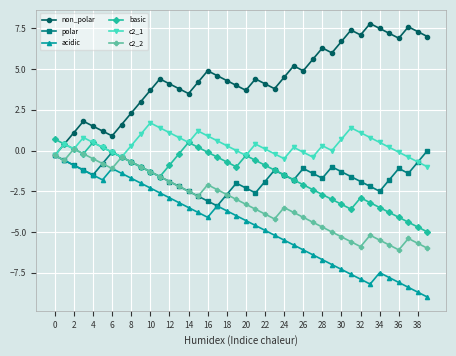

Which series has the largest total across all categories?

non_polar